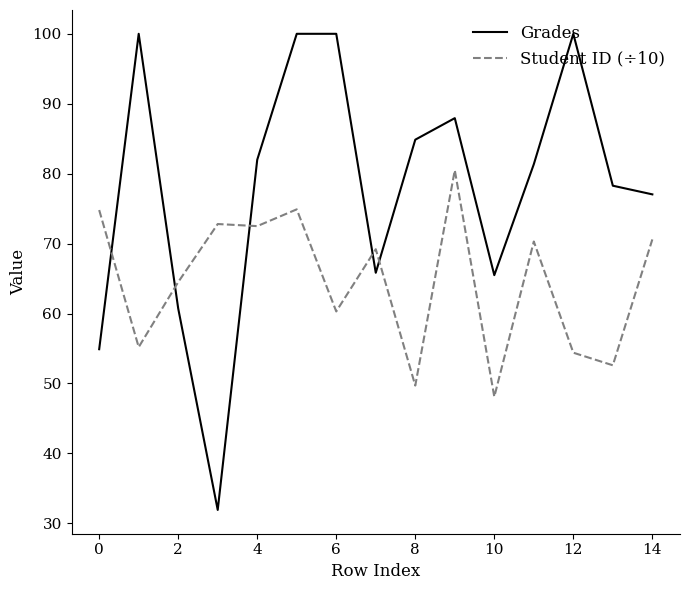

What is the difference between the maximum and minimum values in the Student ID (÷10) series?

32.4